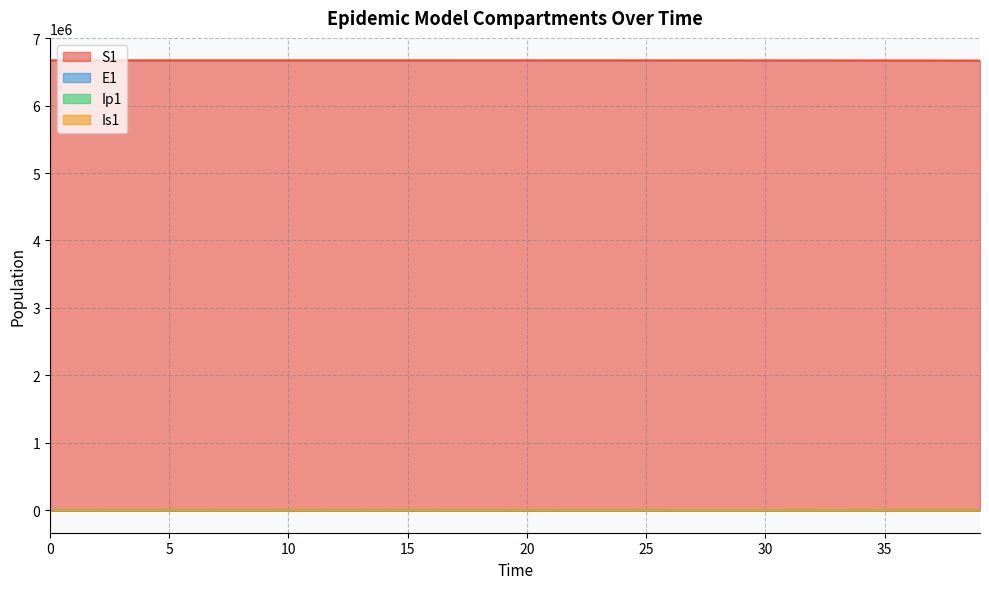

How many lines are shown in the chart?

4